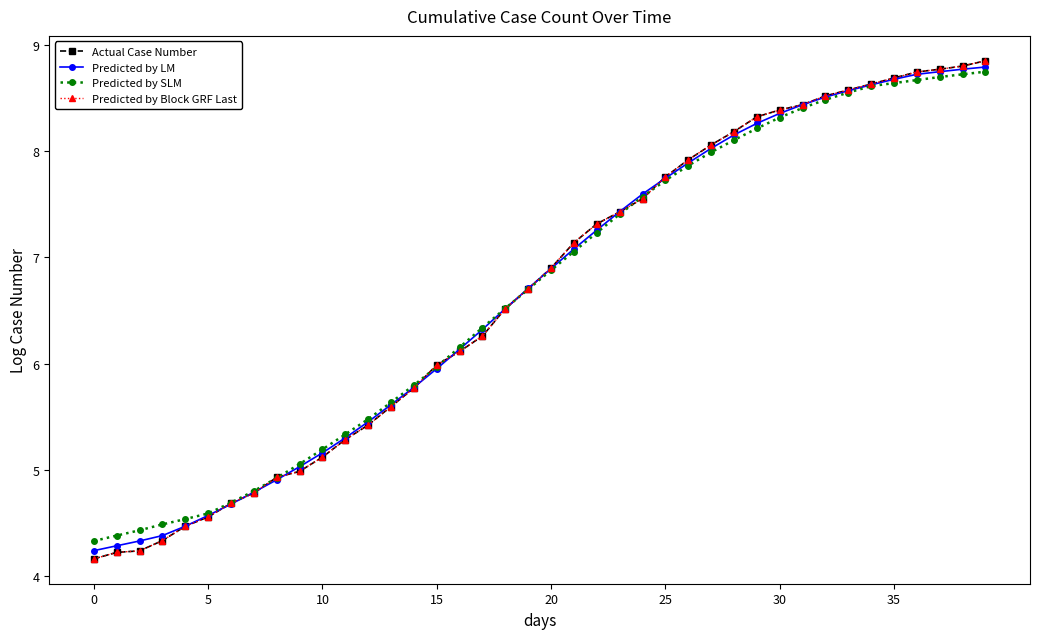

Where is Predicted by LM nearest to the value 6?

15